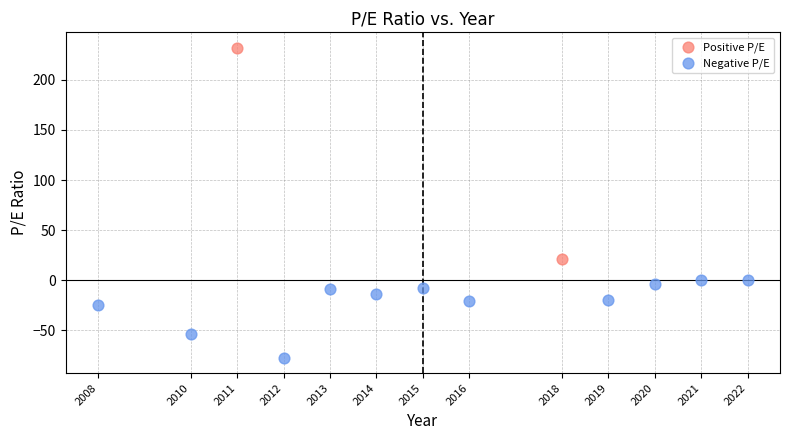

What are all the series names shown in the legend?

Positive P/E, Negative P/E